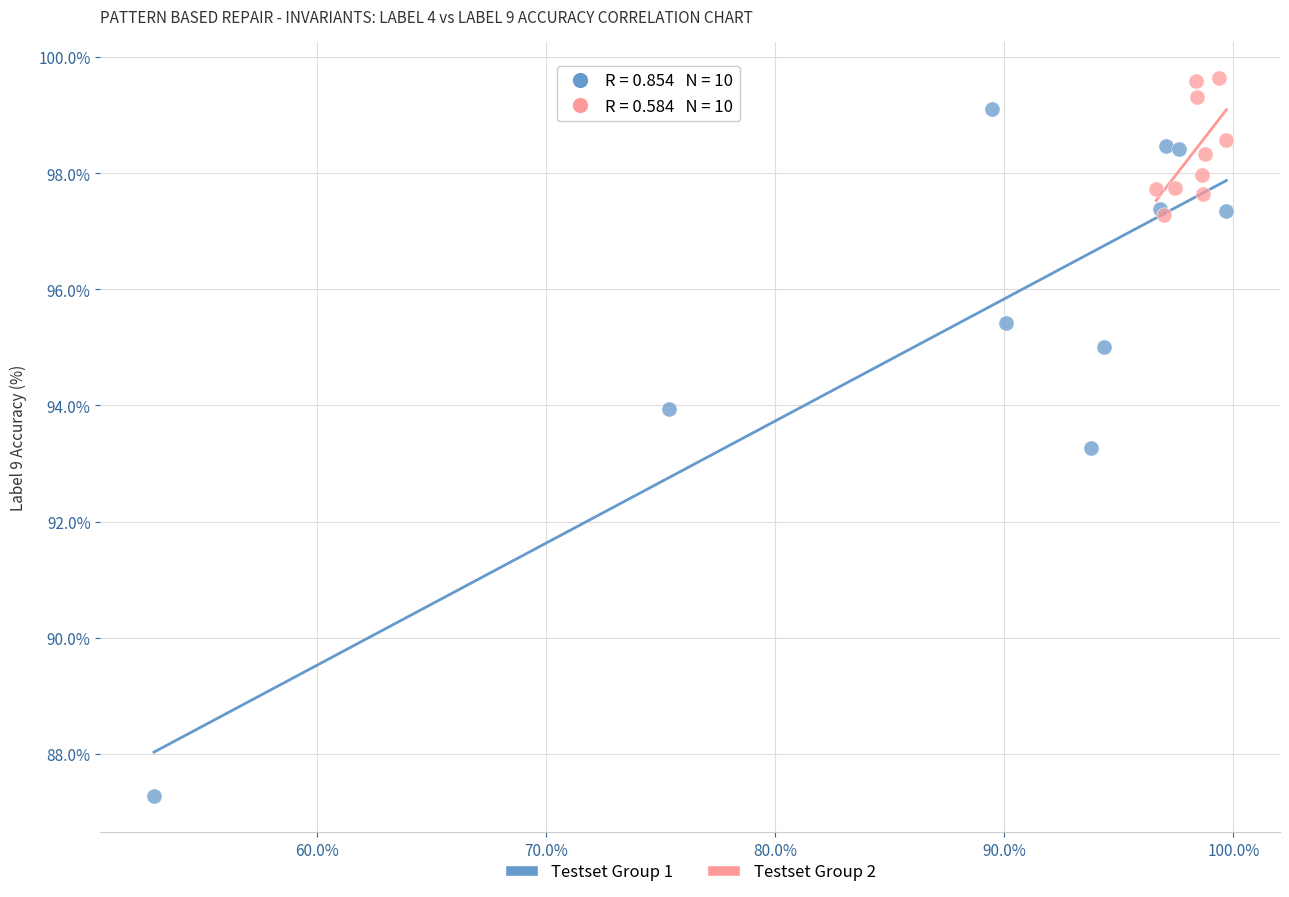

Which series has the largest Y range (max minus min)?

Testset Group 1